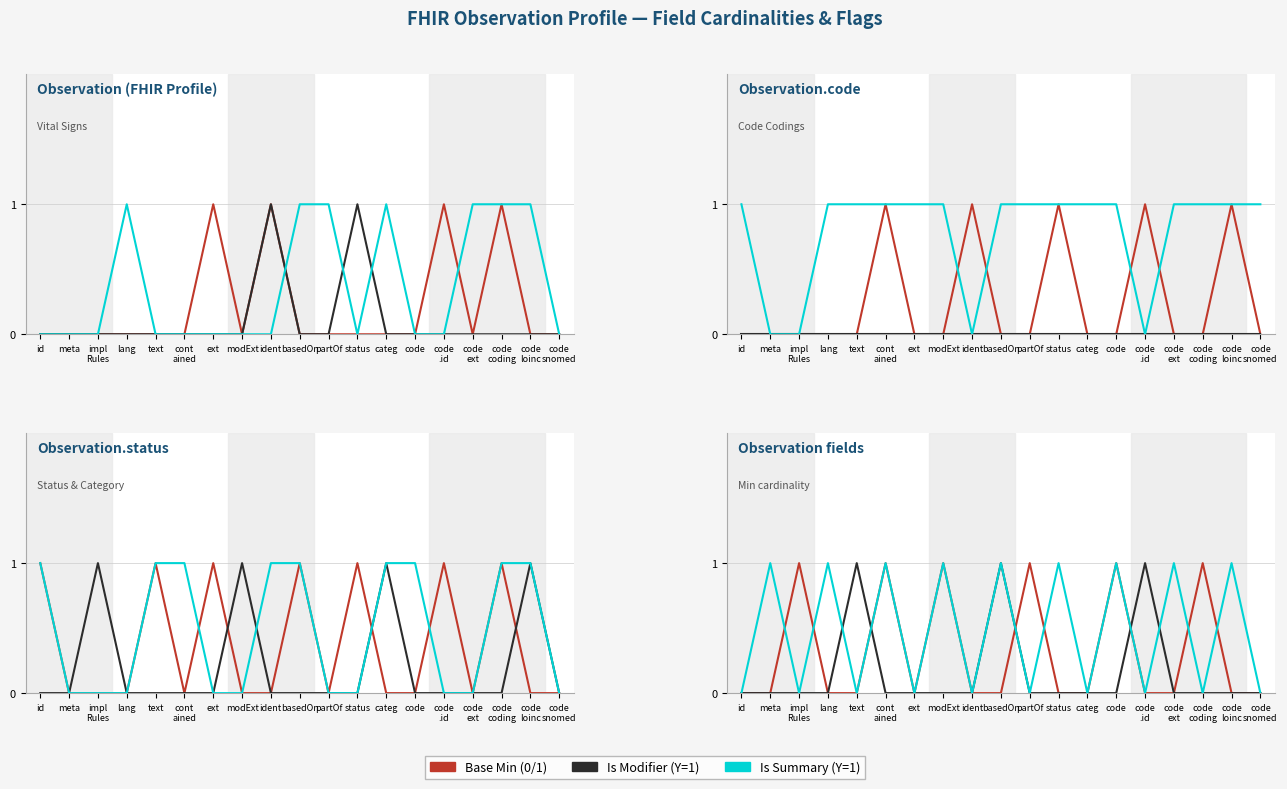

True or false: Base Min and Is Modifier intersect in this chart.

True